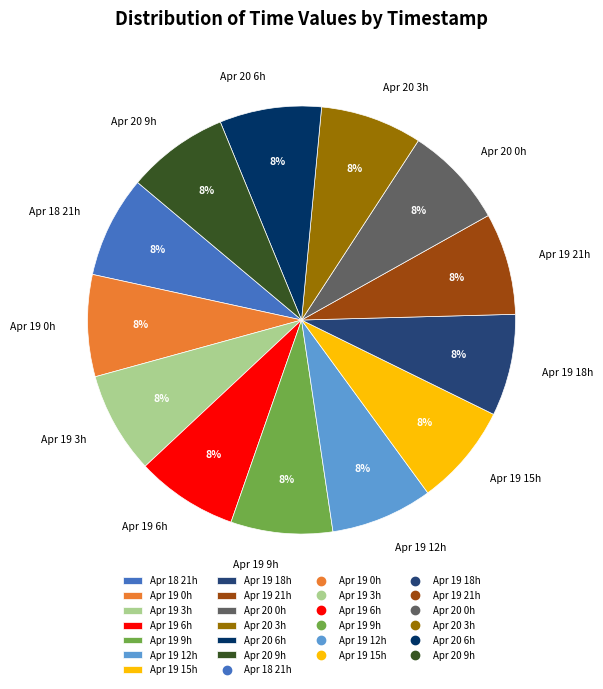

Combined, do Apr 19 9h and Apr 20 3h account for over 50%?

No